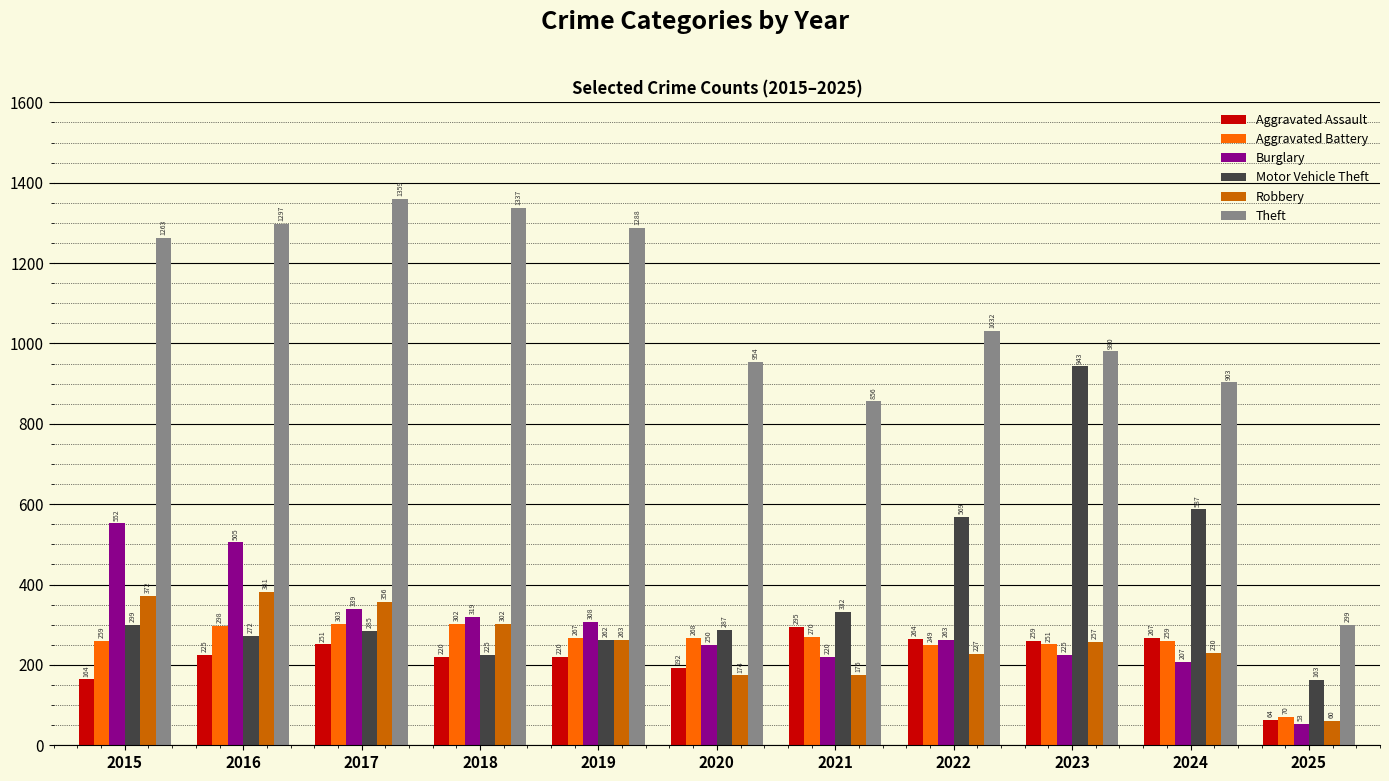

The Theft series shows 445 at 2025. True or false?

False